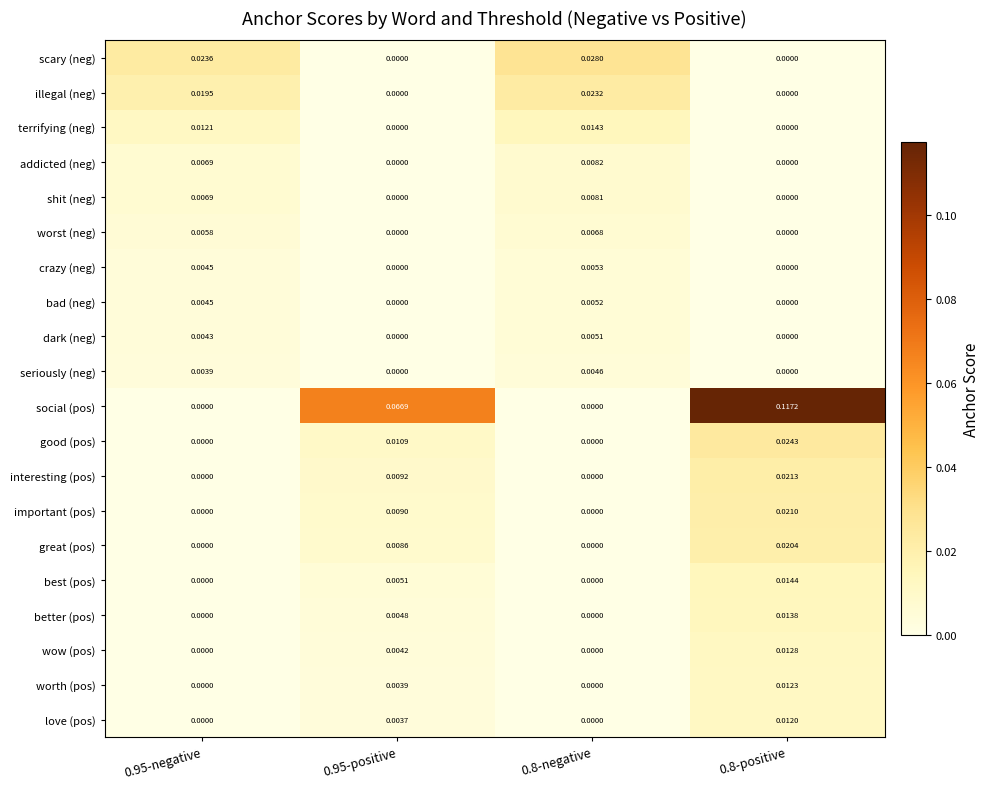

Which series has the widest spread of values?

social (pos)